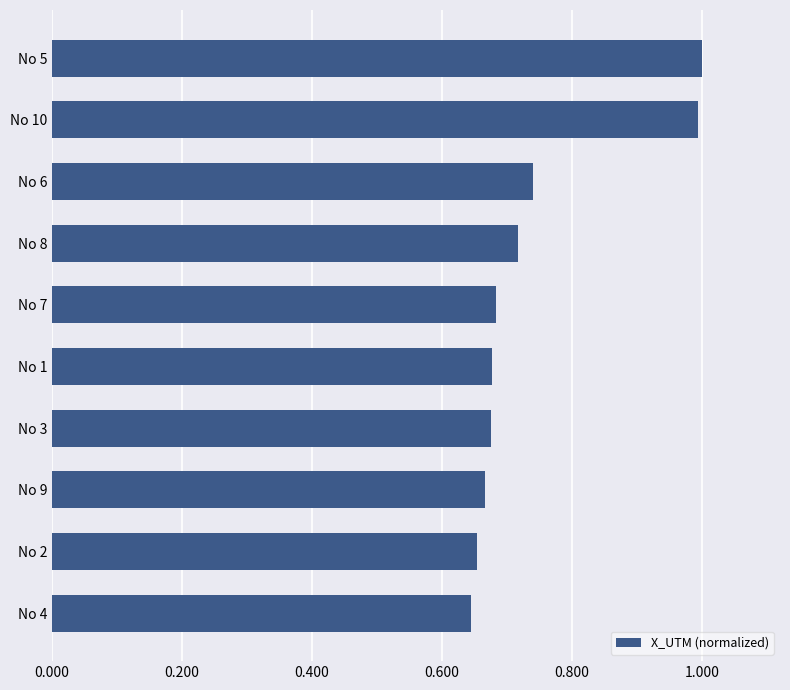

Count the number of categories in the chart.

10